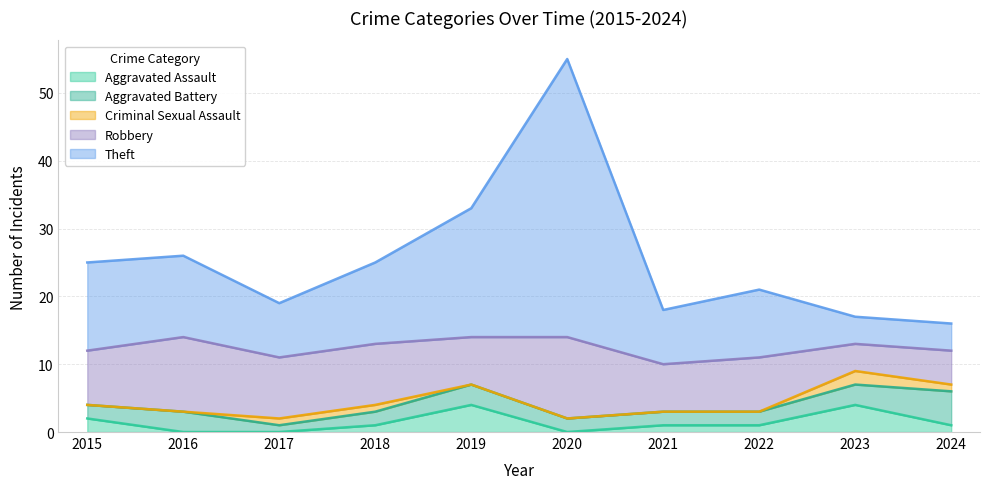

Reading left to right, what are all the values shown in this chart?

Aggravated Assault: 2015=2	2016=0	2017=0	2018=1	2019=4	2020=0	2021=1	2022=1	2023=4	2024=1
Aggravated Battery: 2015=2	2016=3	2017=1	2018=2	2019=3	2020=2	2021=2	2022=2	2023=3	2024=5
Criminal Sexual Assault: 2015=0	2016=0	2017=1	2018=1	2019=0	2020=0	2021=0	2022=0	2023=2	2024=1
Robbery: 2015=8	2016=11	2017=9	2018=9	2019=7	2020=12	2021=7	2022=8	2023=4	2024=5
Theft: 2015=13	2016=12	2017=8	2018=12	2019=19	2020=41	2021=8	2022=10	2023=4	2024=4